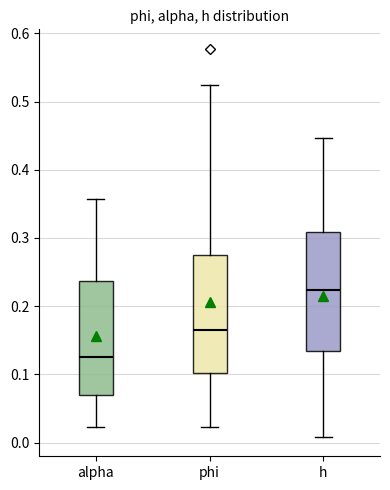

Reading left to right, read every box against the y-axis: the position of its median line, the range the box covers, and the ends of its whiskers. The values are not printed on the chart, so give them approximately, as read against the axis.

alpha: median 0.13, box 0.07 to 0.24, whiskers 0.02 to 0.36
phi: median 0.16, box 0.10 to 0.28, whiskers 0.02 to 0.52
h: median 0.22, box 0.13 to 0.31, whiskers 0.01 to 0.45